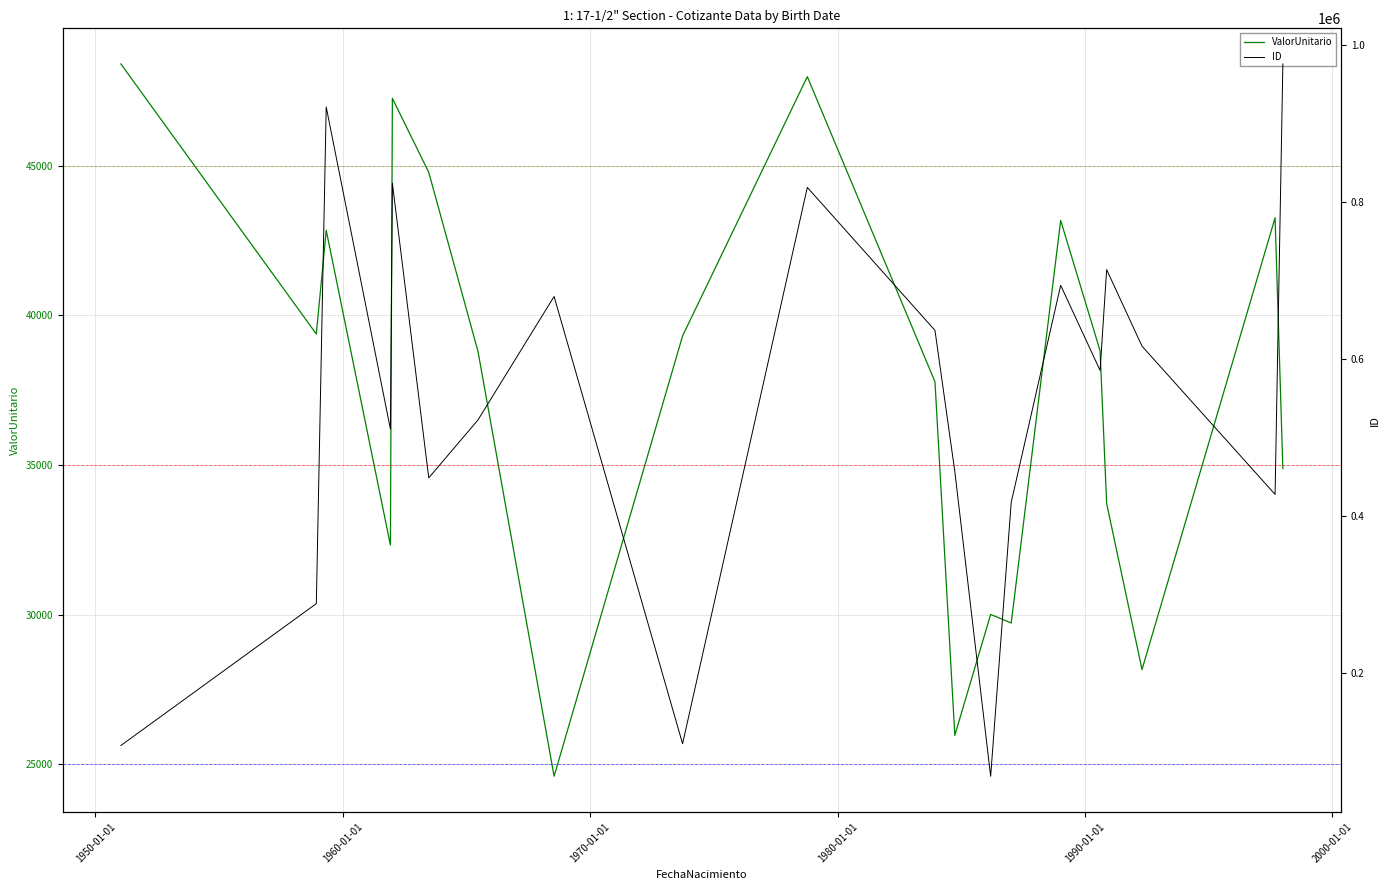

How many lines are shown in the chart?

2